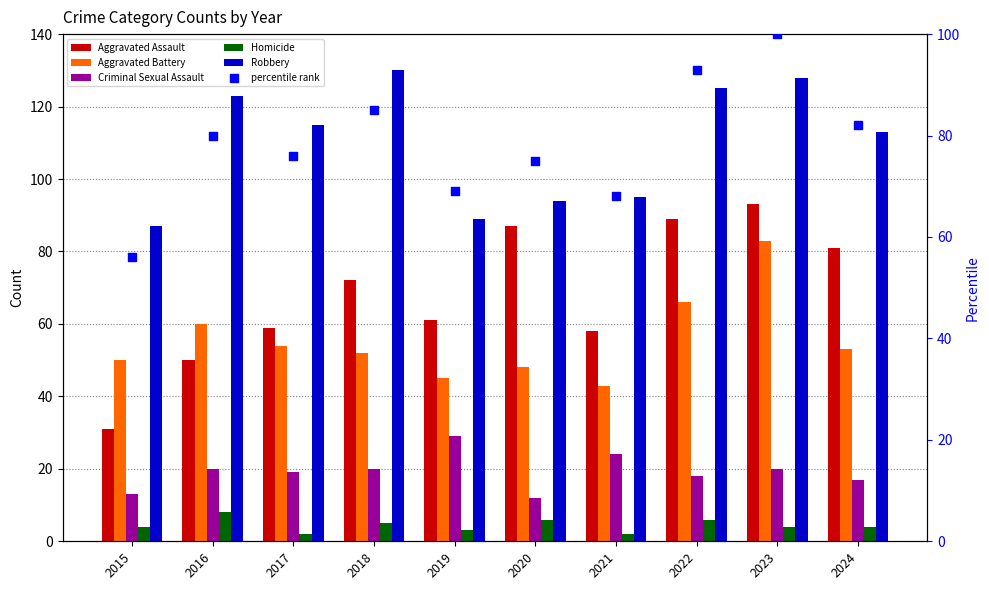

At how many categories does at least one series exceed 4?

10